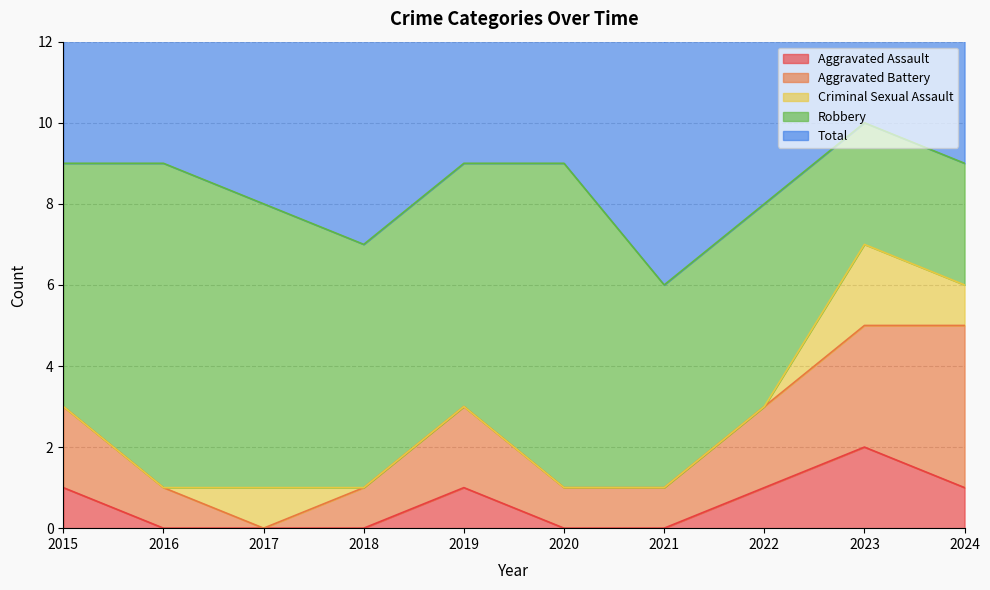

How many categories are shown in the chart?

10